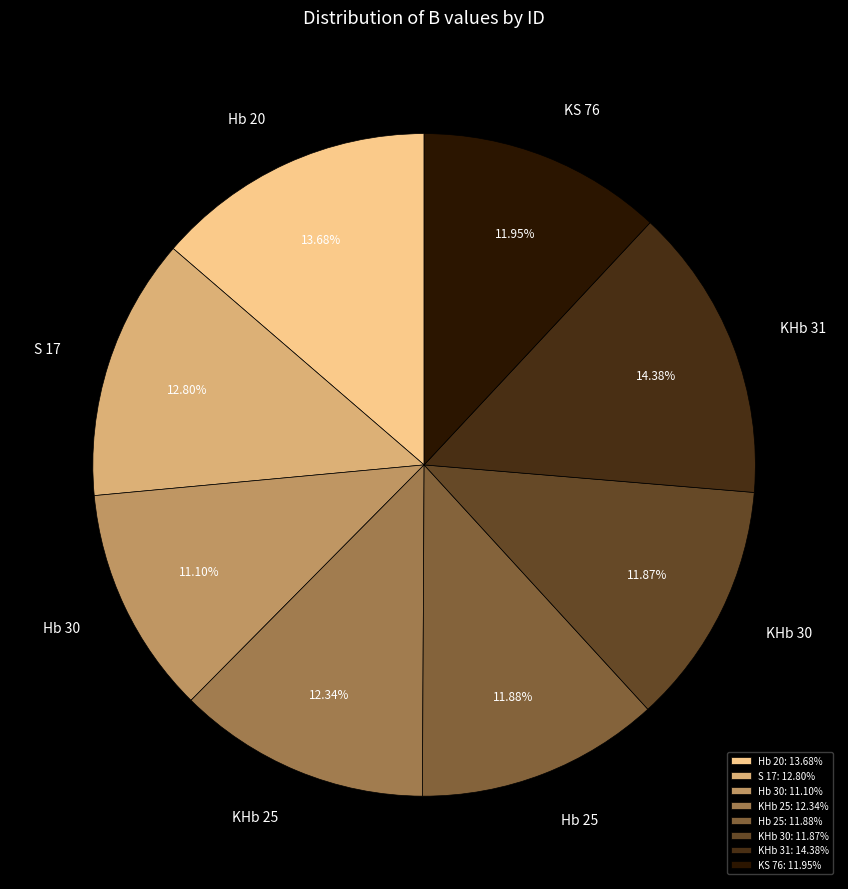

What is the largest slice in the pie chart?

KHb 31